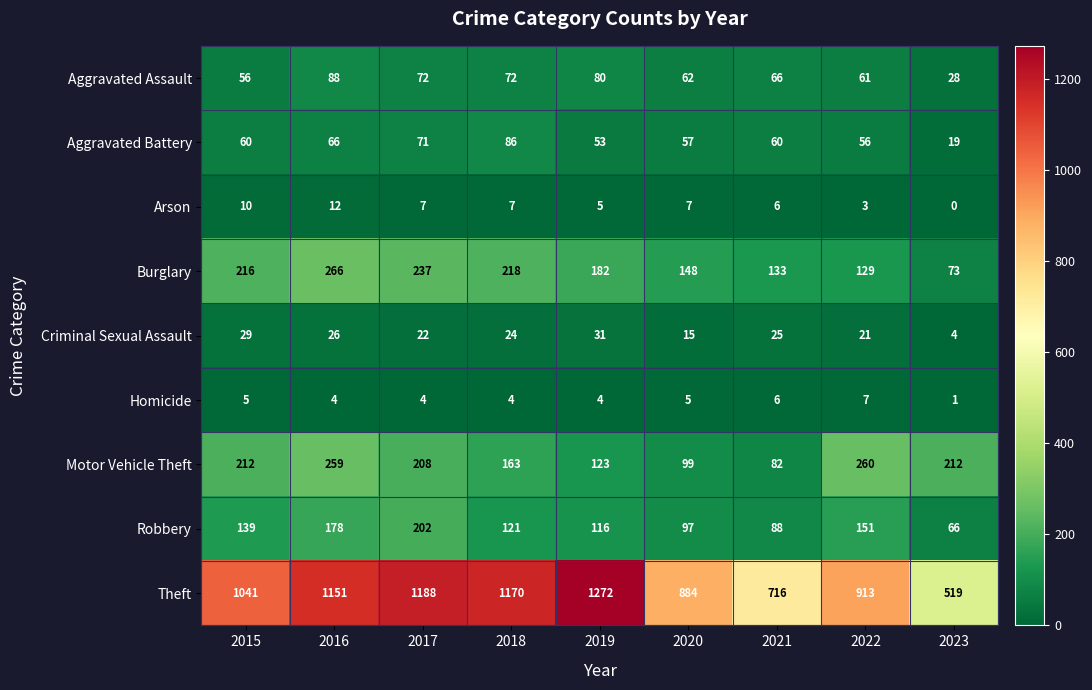

Which series has the widest spread of values?

Theft